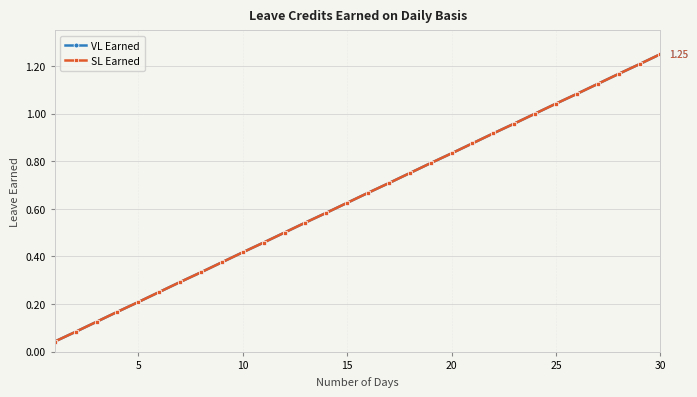

Is this an area chart (filled region under the line)?

No